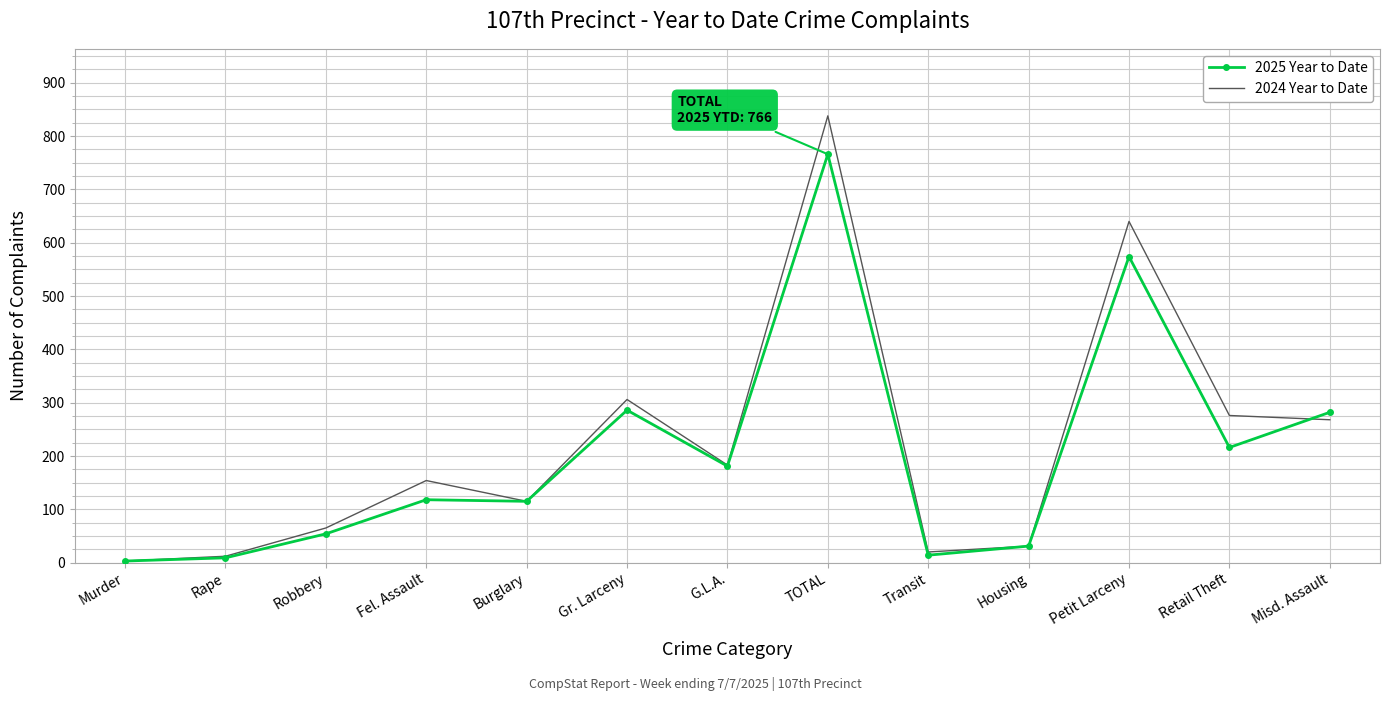

Which series has the largest total across all categories?

2024 Year to Date